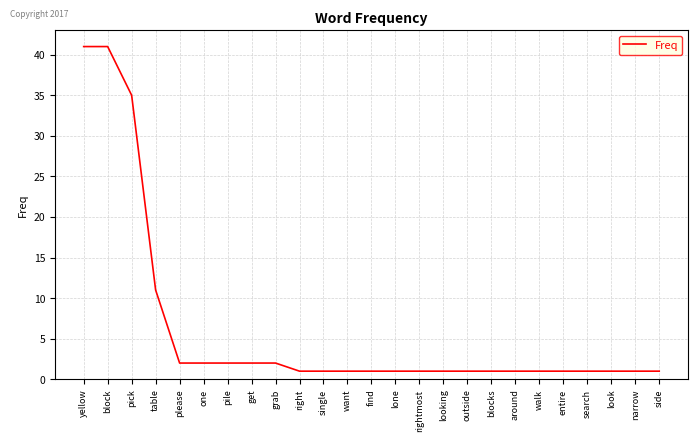

The chart shows a value of 1 at right. True or false?

True